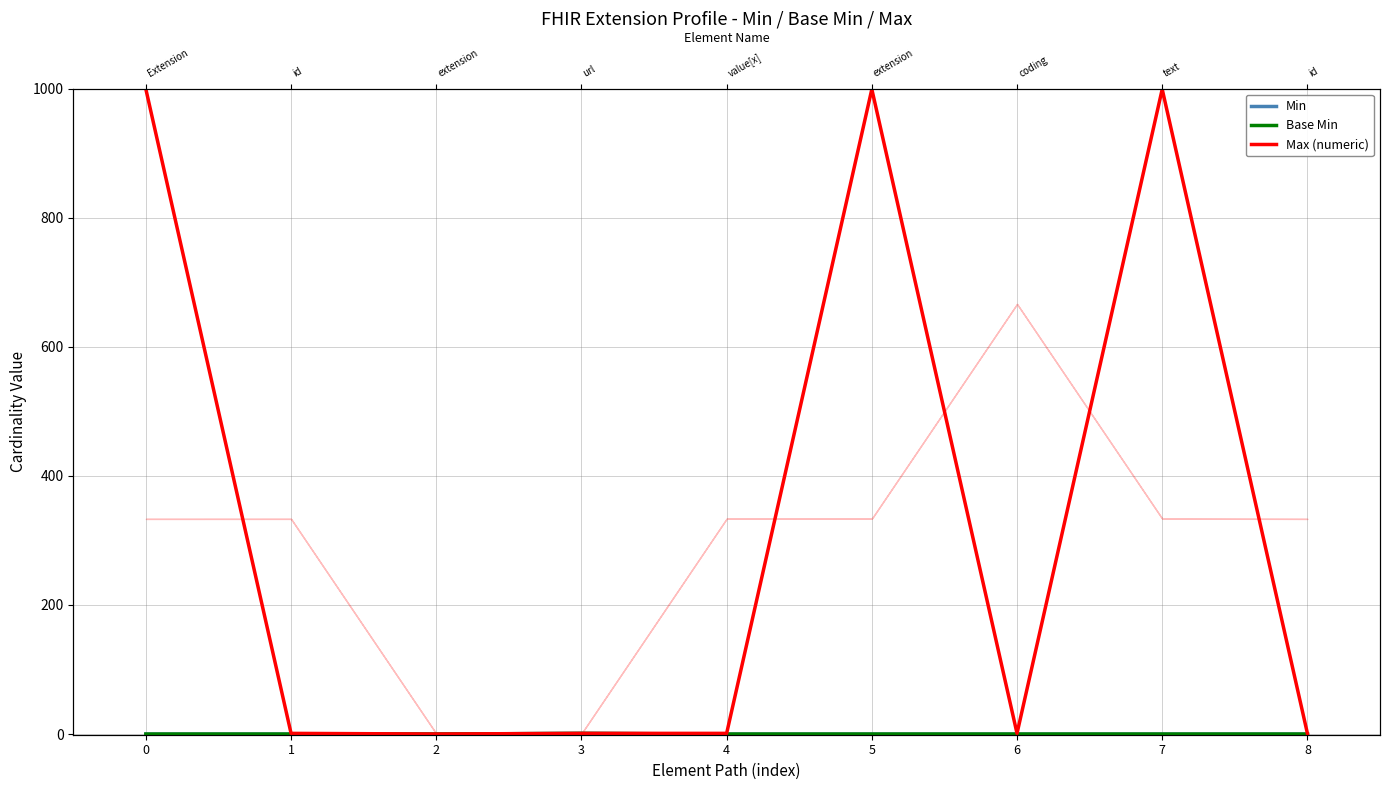

Reading left to right, what are all the values shown in this chart?

Min: 0.0	0.0	0.0	1.0	0.0	0.0	0.0	0.0	0.0
Base Min: 0.1	0.1	0.1	1.1	0.1	0.1	0.1	0.1	0.1
Max (numeric): 999.1	1.1	0.1	1.1	1.1	999.1	1.1	999.1	1.1